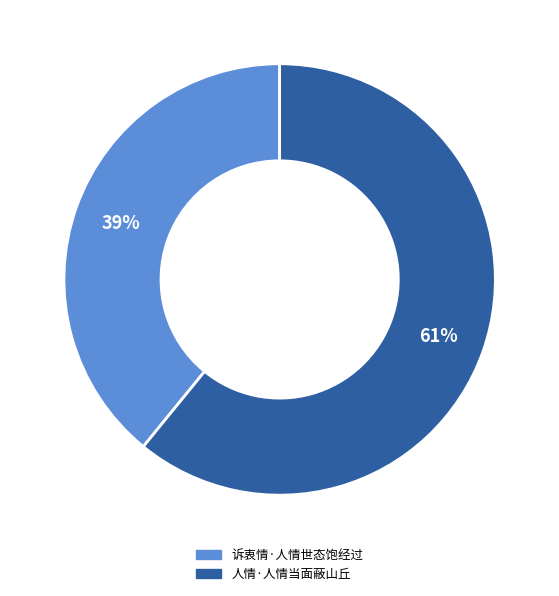

How many segments does this pie chart have?

2